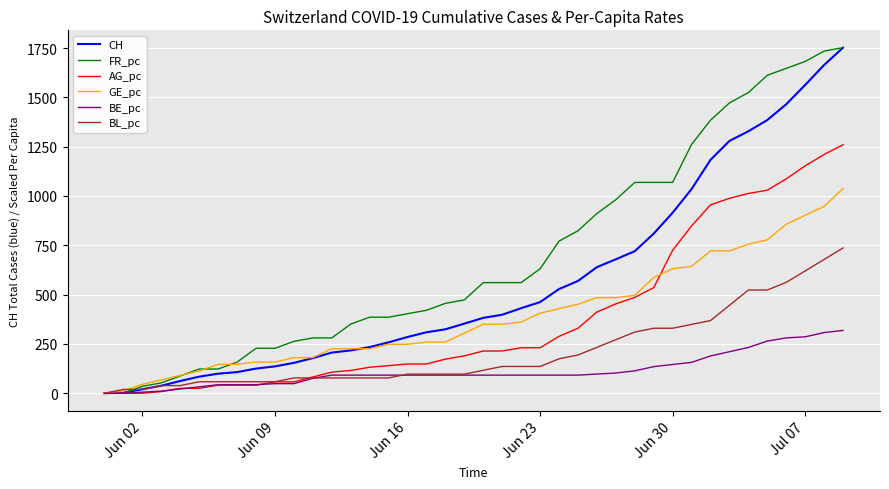

Which series has the largest total across all categories?

FR_pc